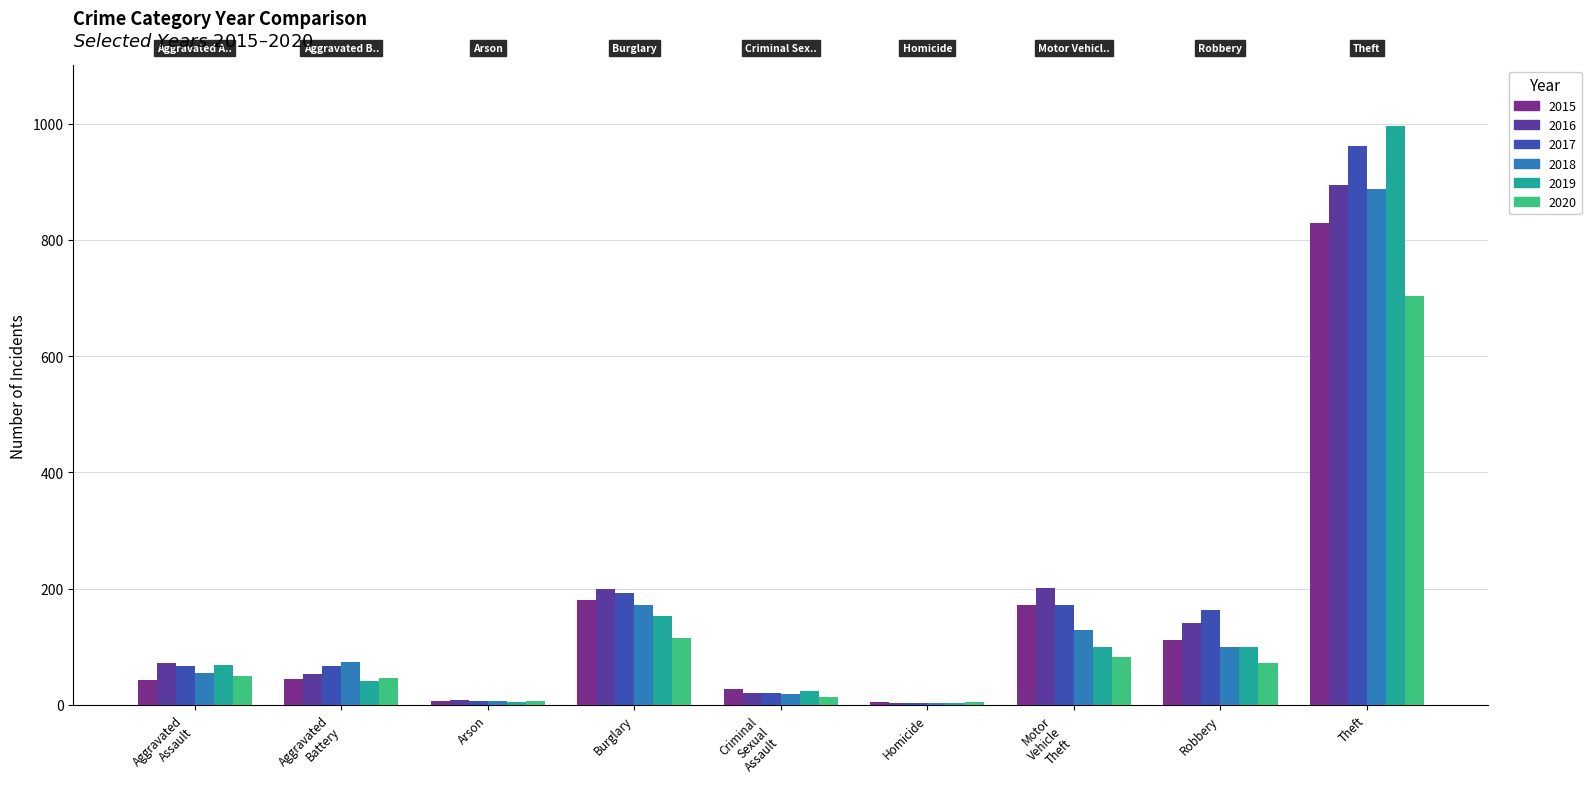

Which series has the widest spread of values?

2019